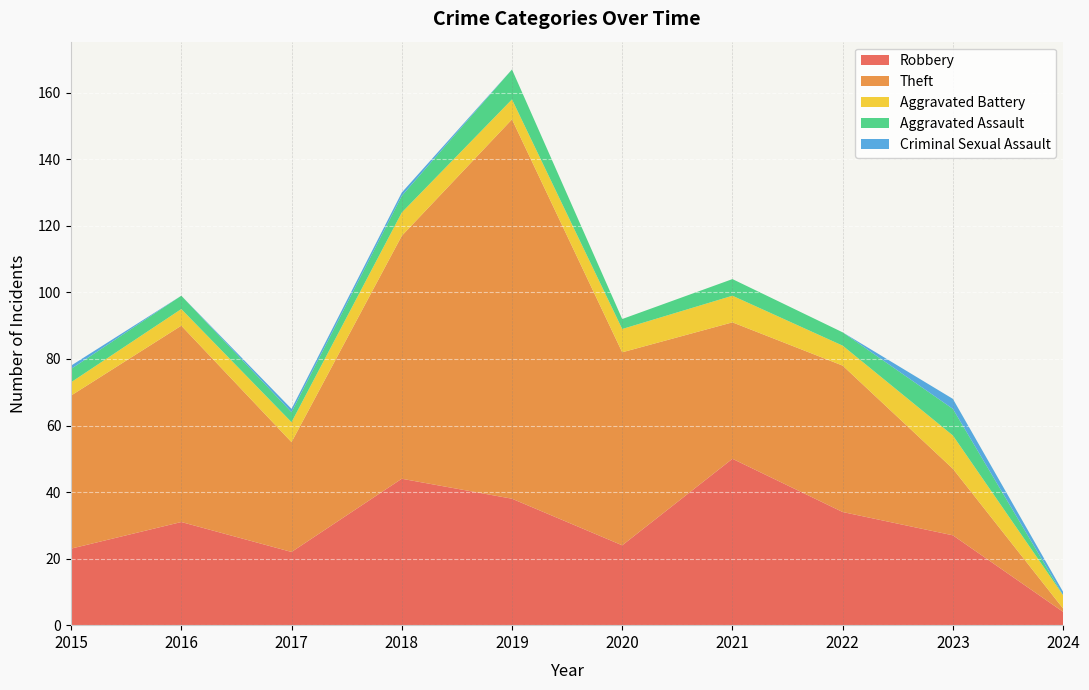

Reading right to left, what are all the values shown in this chart?

Robbery: 2024=4	2023=27	2022=34	2021=50	2020=24	2019=38	2018=44	2017=22	2016=31	2015=23
Theft: 2024=1	2023=20	2022=44	2021=41	2020=58	2019=114	2018=73	2017=33	2016=59	2015=46
Aggravated Battery: 2024=4	2023=10	2022=6	2021=8	2020=7	2019=6	2018=7	2017=6	2016=5	2015=4
Aggravated Assault: 2024=0	2023=8	2022=4	2021=5	2020=3	2019=9	2018=5	2017=3	2016=4	2015=4
Criminal Sexual Assault: 2024=1	2023=3	2022=0	2021=0	2020=0	2019=0	2018=1	2017=1	2016=0	2015=1